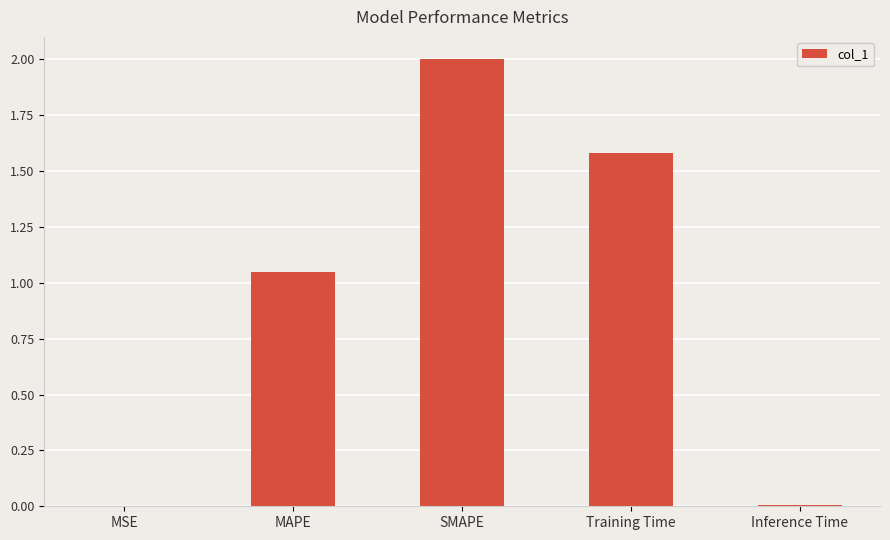

What is the sum of all values?

4.6